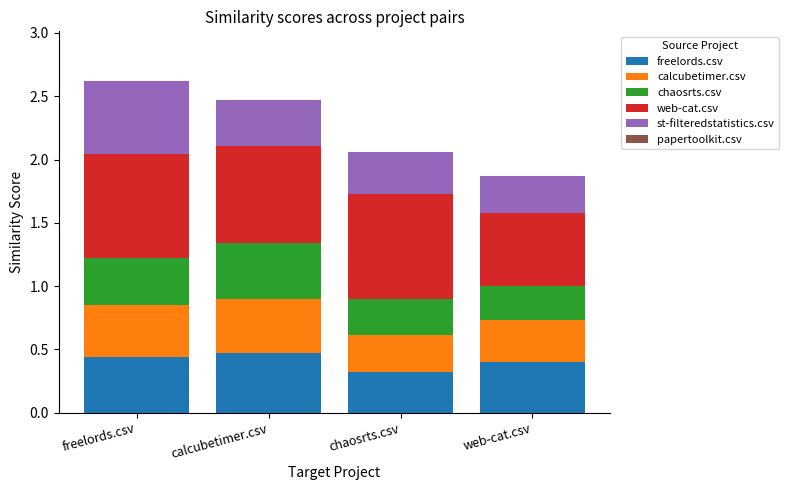

What is the total value across all series at web-cat.csv?

1.9